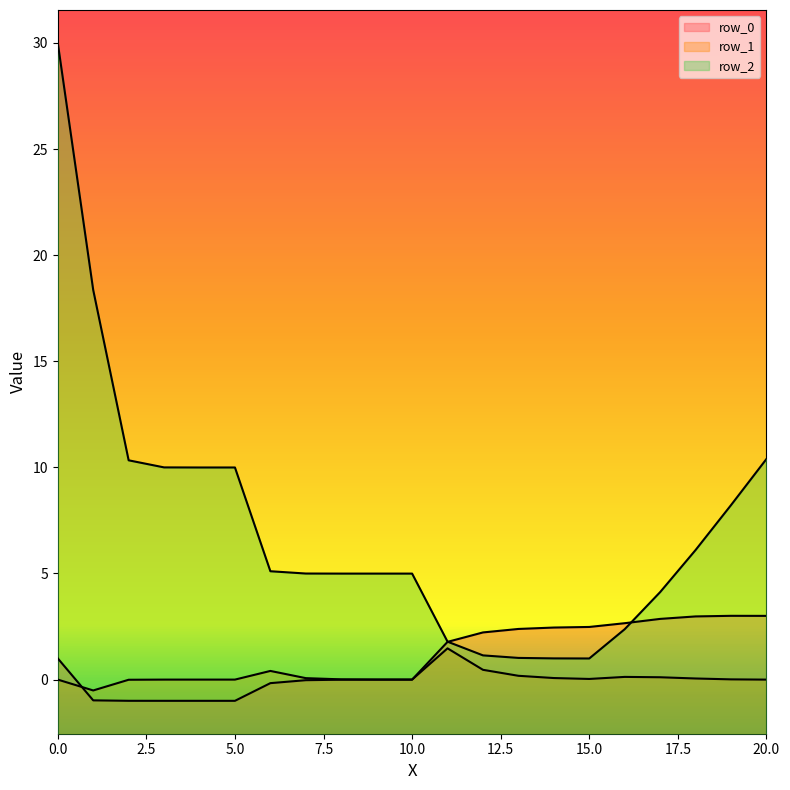

Which series has the widest spread of values?

row_2